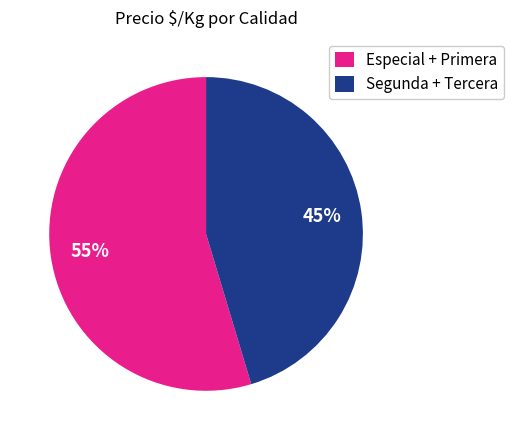

Combined, do Especial + Primera and Segunda + Tercera account for over 50%?

Yes